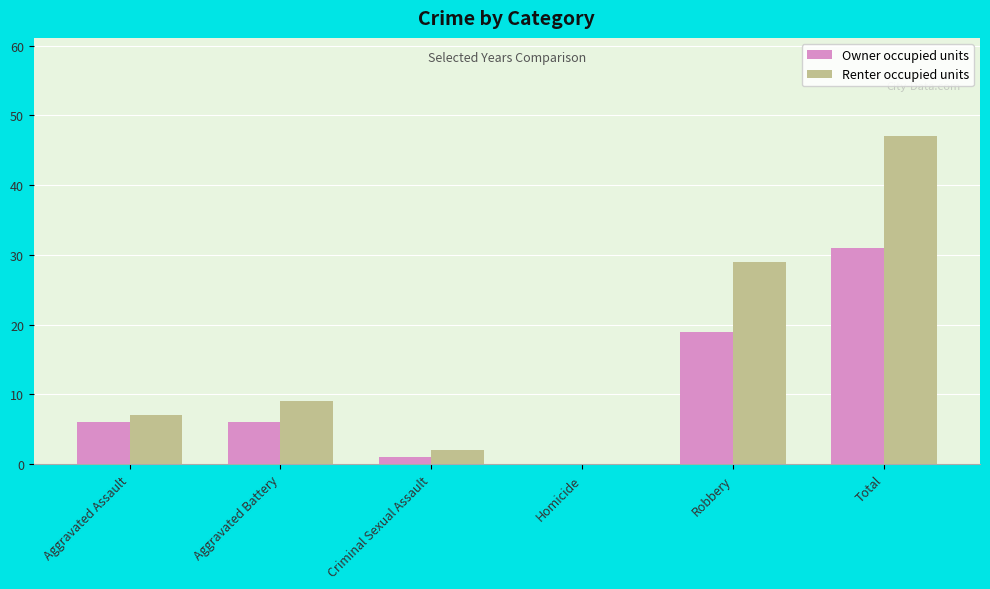

Between Criminal Sexual Assault and Total, which series saw the biggest shift?

Renter occupied units